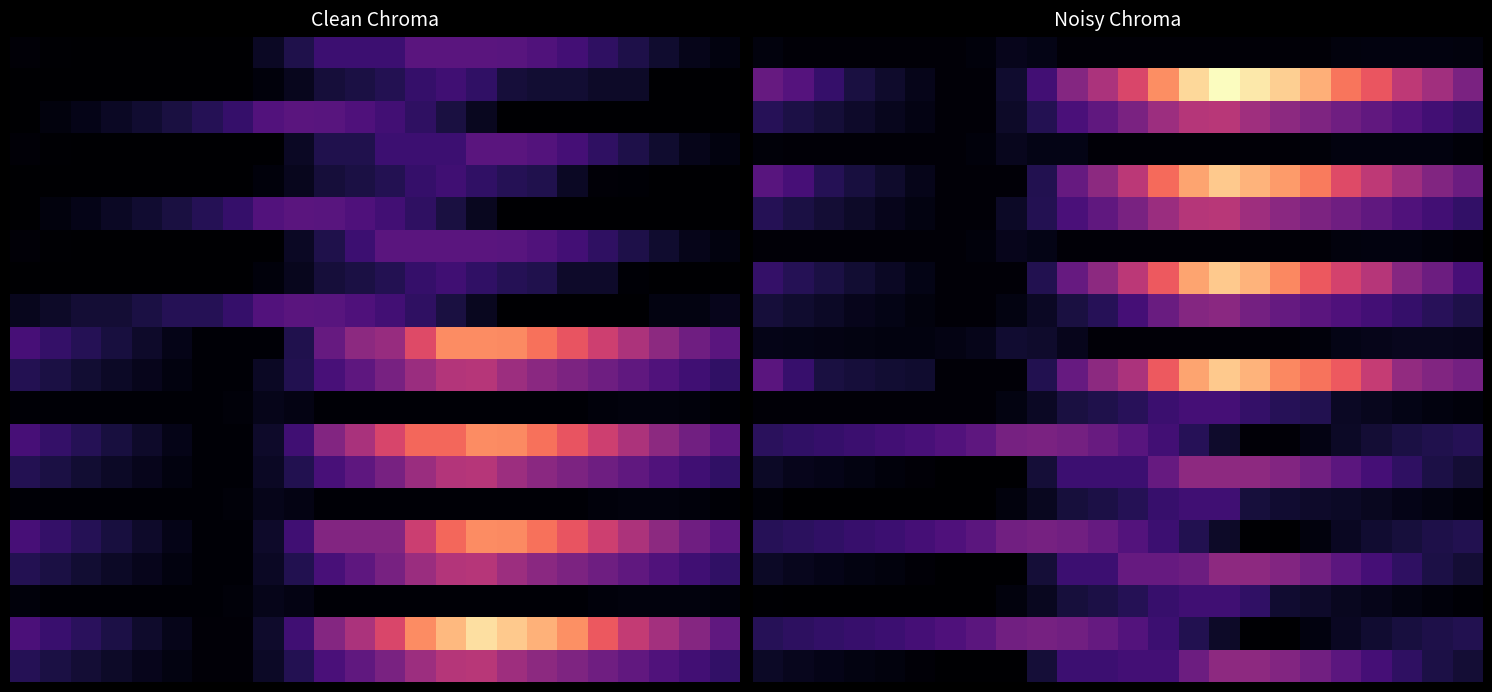

How many categories are shown in the chart?

24